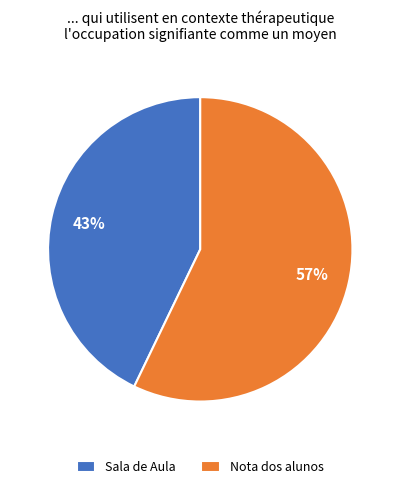

The Nota dos alunos slice represents 57% of the pie. True or false?

True